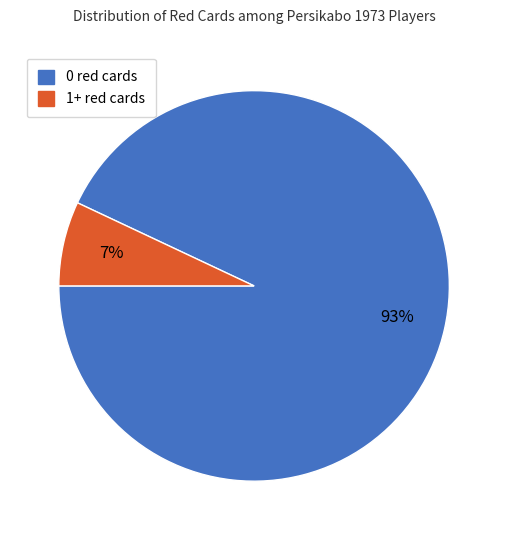

How many slices are in this pie chart?

2